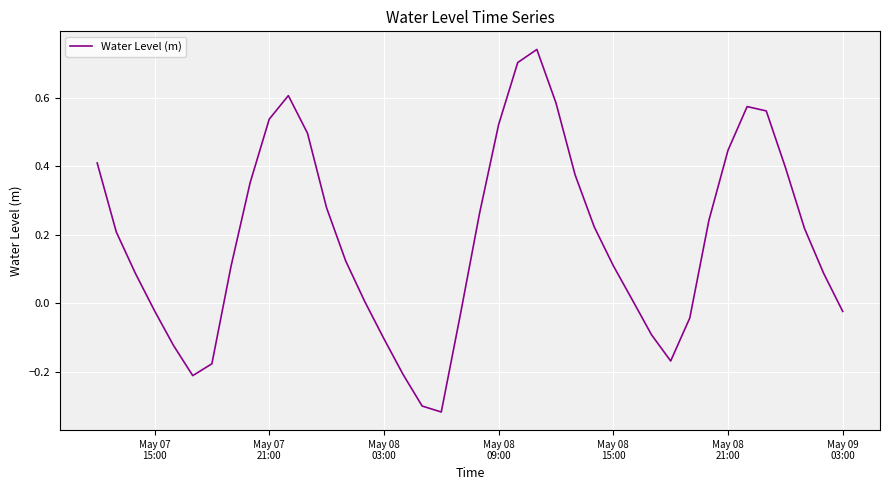

How many lines are shown in the chart?

1